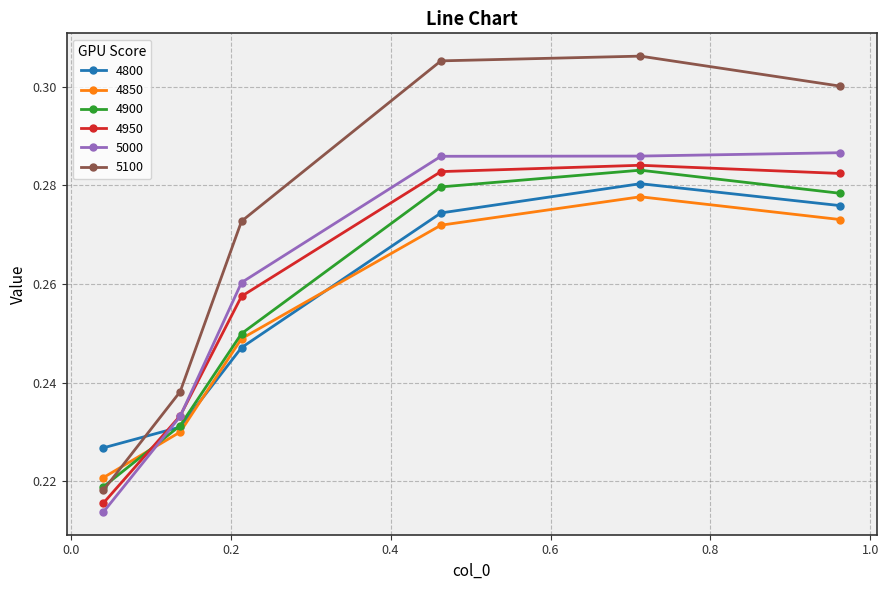

Which series has the largest total across all categories?

5100